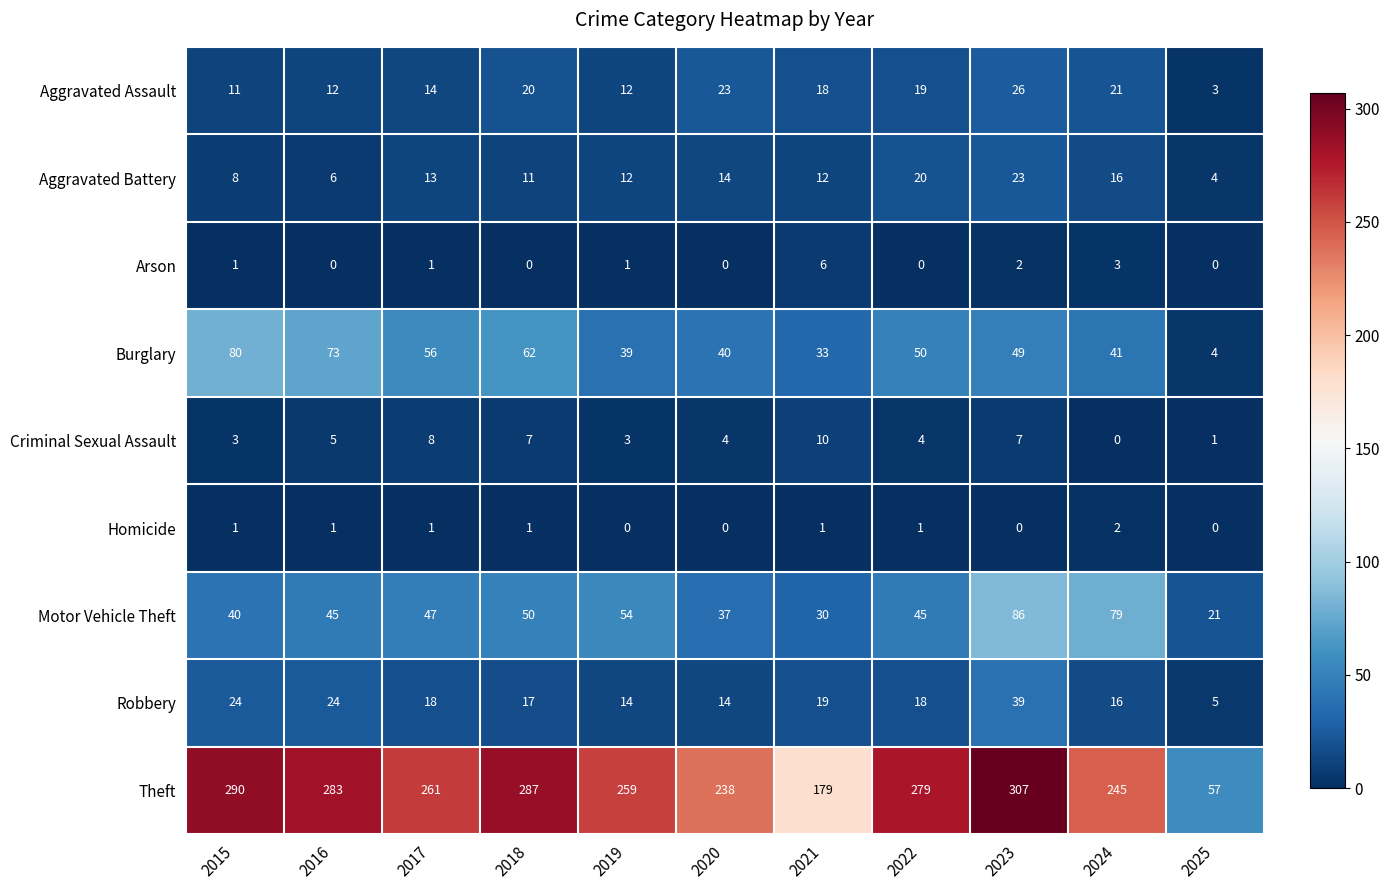

Which label corresponds to the largest value in the chart?

2023